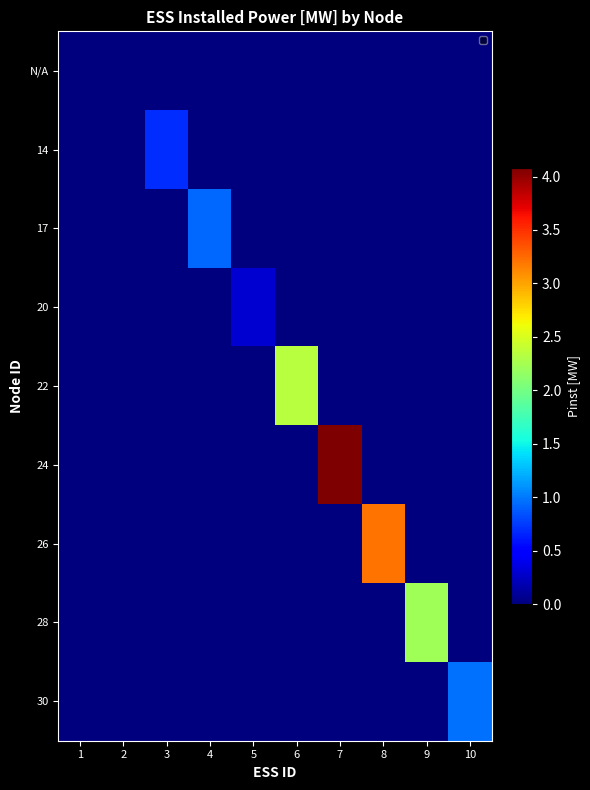

Reading right to left, transcribe all the data shown in this chart.

N/A: 10=0.0	9=0.0	8=0.0	7=0.0	6=0.0	5=0.0	4=0.0	3=0.0	2=0.0	1=0.0
14: 10=0.0	9=0.0	8=0.0	7=0.0	6=0.0	5=0.0	4=0.0	3=0.7	2=0.0	1=0.0
17: 10=0.0	9=0.0	8=0.0	7=0.0	6=0.0	5=0.0	4=0.9	3=0.0	2=0.0	1=0.0
20: 10=0.0	9=0.0	8=0.0	7=0.0	6=0.0	5=0.3	4=0.0	3=0.0	2=0.0	1=0.0
22: 10=0.0	9=0.0	8=0.0	7=0.0	6=2.3	5=0.0	4=0.0	3=0.0	2=0.0	1=0.0
24: 10=0.0	9=0.0	8=0.0	7=4.1	6=0.0	5=0.0	4=0.0	3=0.0	2=0.0	1=0.0
26: 10=0.0	9=0.0	8=3.2	7=0.0	6=0.0	5=0.0	4=0.0	3=0.0	2=0.0	1=0.0
28: 10=0.0	9=2.2	8=0.0	7=0.0	6=0.0	5=0.0	4=0.0	3=0.0	2=0.0	1=0.0
30: 10=1.0	9=0.0	8=0.0	7=0.0	6=0.0	5=0.0	4=0.0	3=0.0	2=0.0	1=0.0